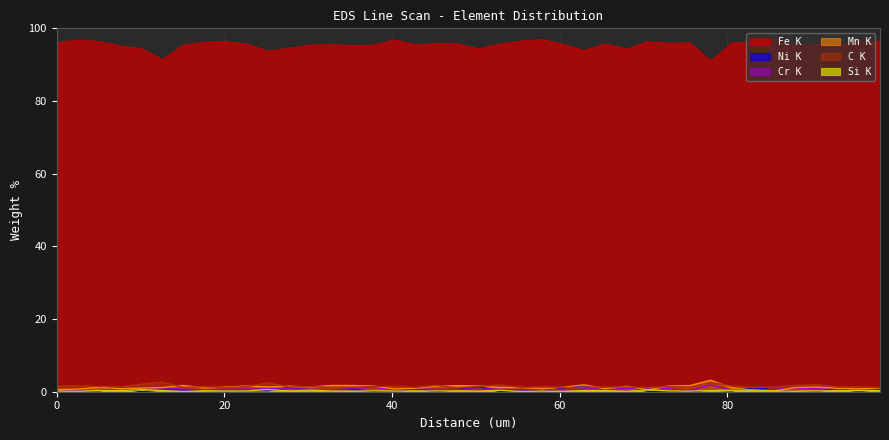

What are all the series names shown in the legend?

C K, Si K, Cr K, Mn K, Fe K, Ni K